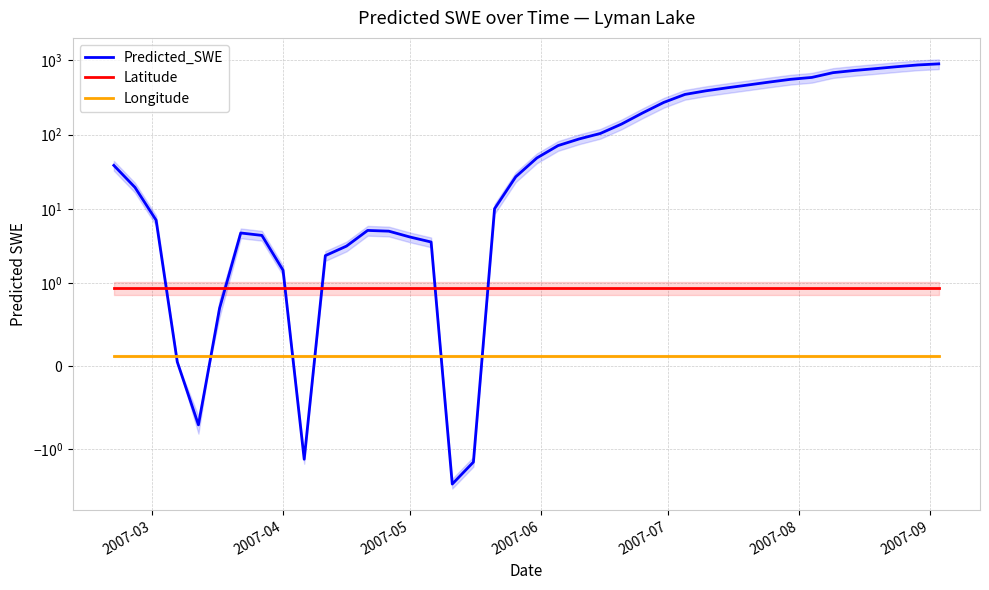

What is the approximate value of Longitude at 2007-09?

0.1